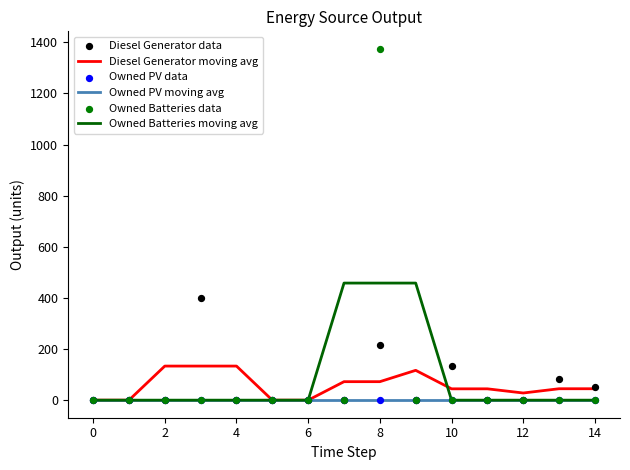

Which series contains the lowest Y value?

Diesel Generator moving avg